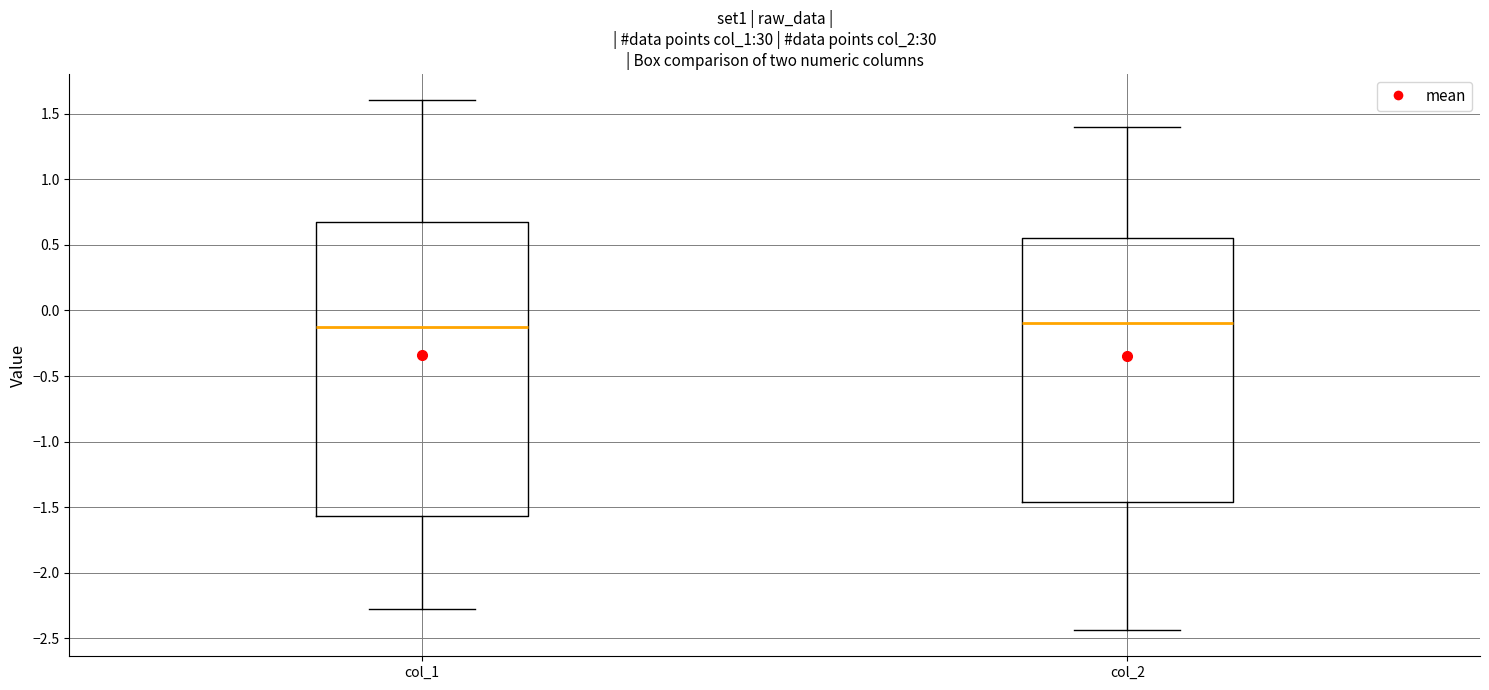

Where does the median line of the box for col_1 sit on the y-axis? The values are not printed on the chart, so give them approximately, as read against the axis.

-0.10